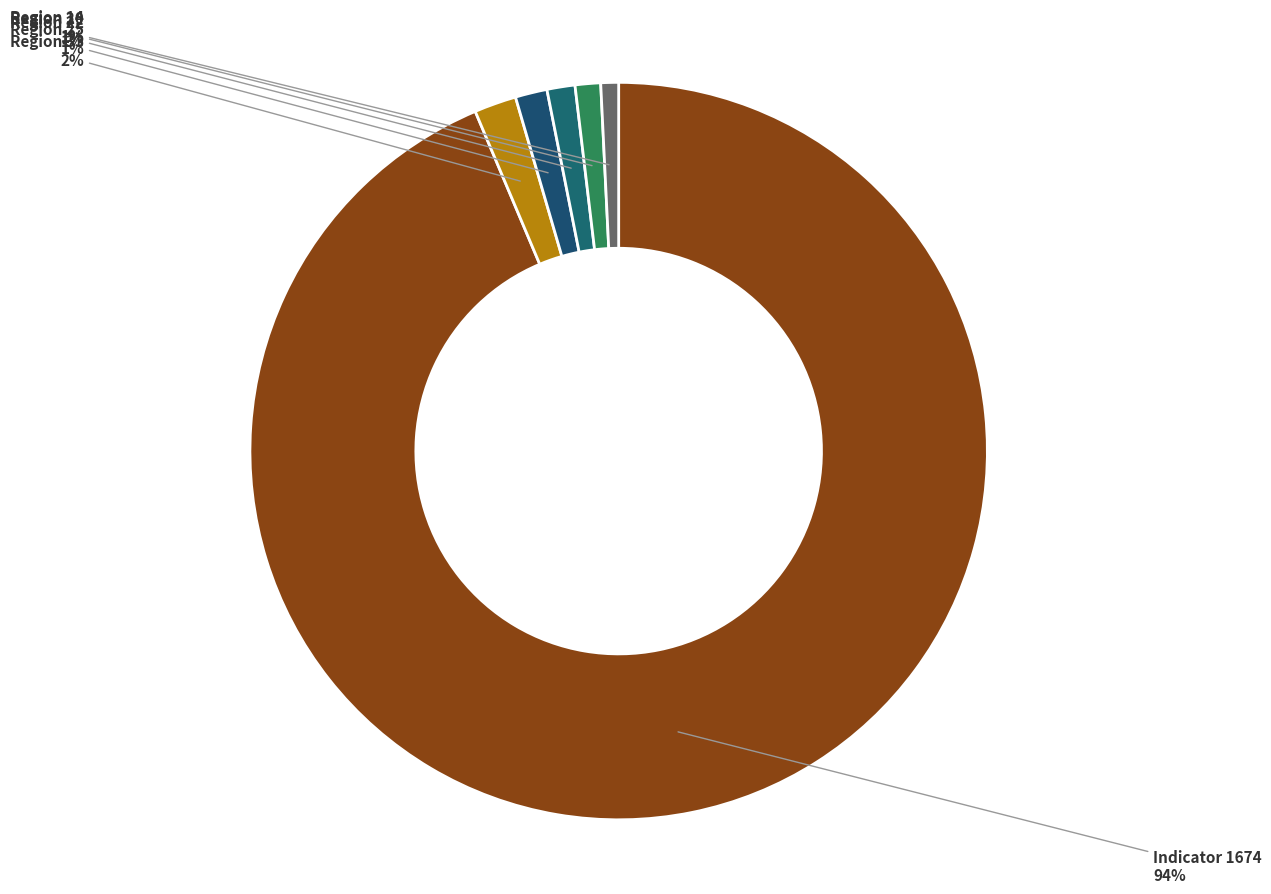

What is the largest slice in the pie chart?

Indicator 1674